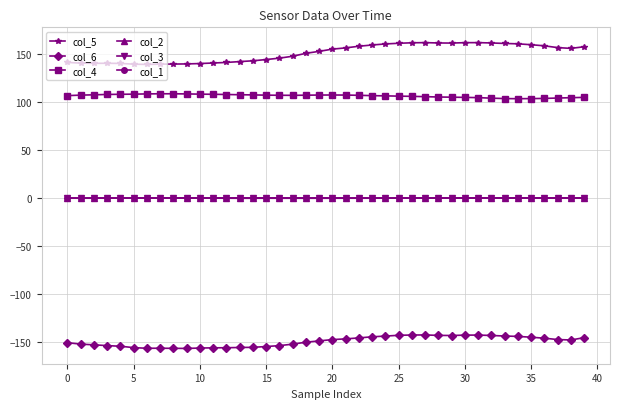

What is the smallest value displayed?

-156.8